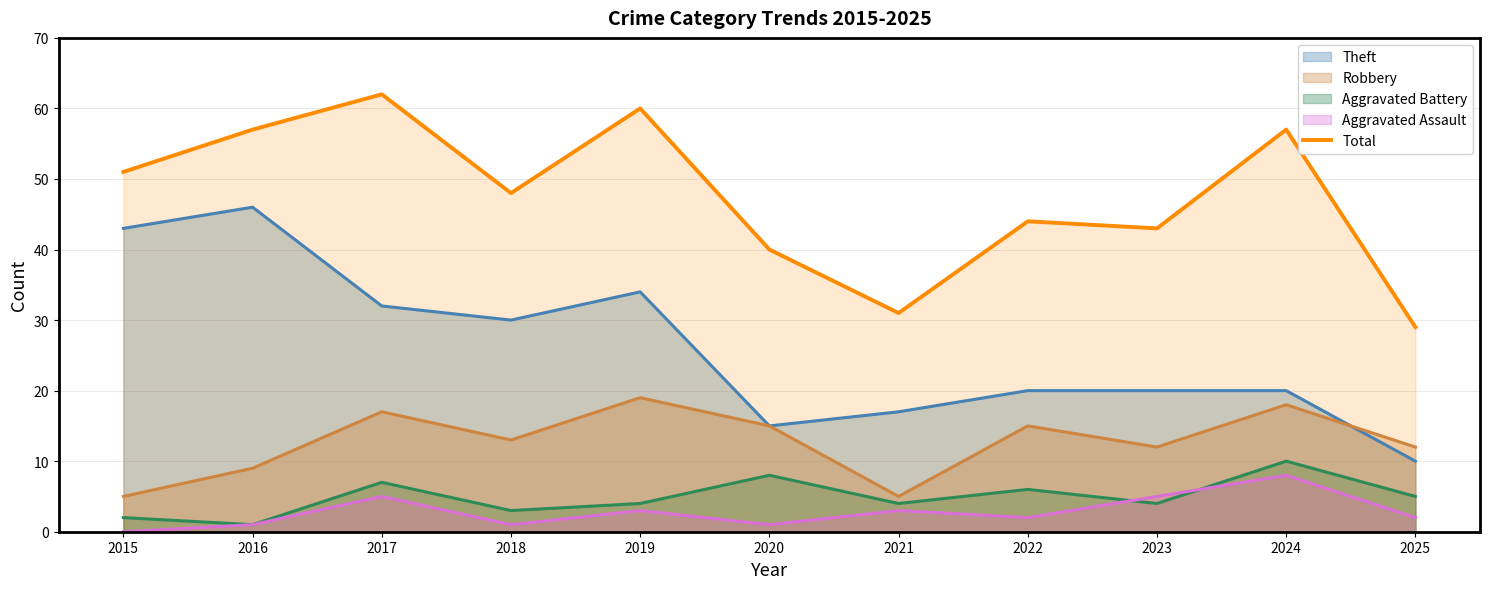

True or false: the data shows 20 at 2019.

False